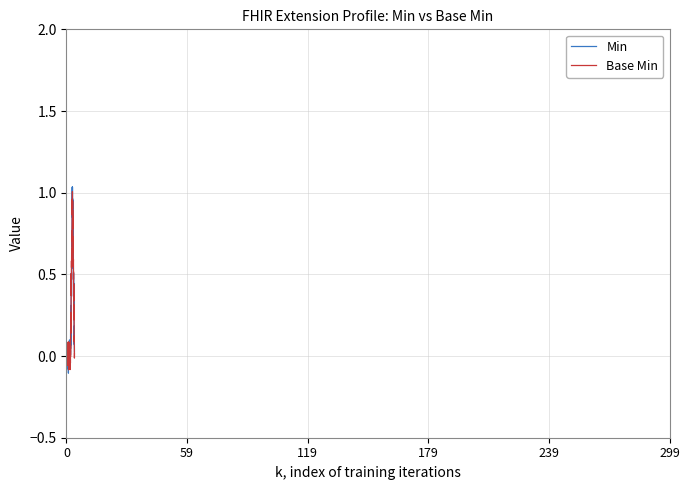

What is the difference between the maximum and minimum values in the Min series?

1.1